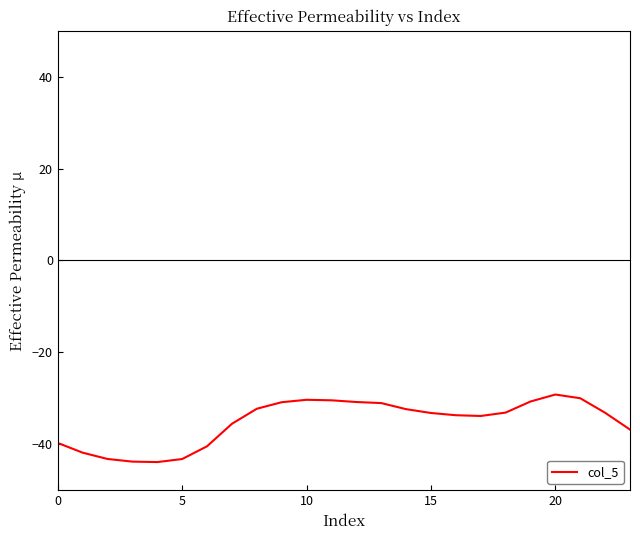

What is the smallest value displayed?

-43.9